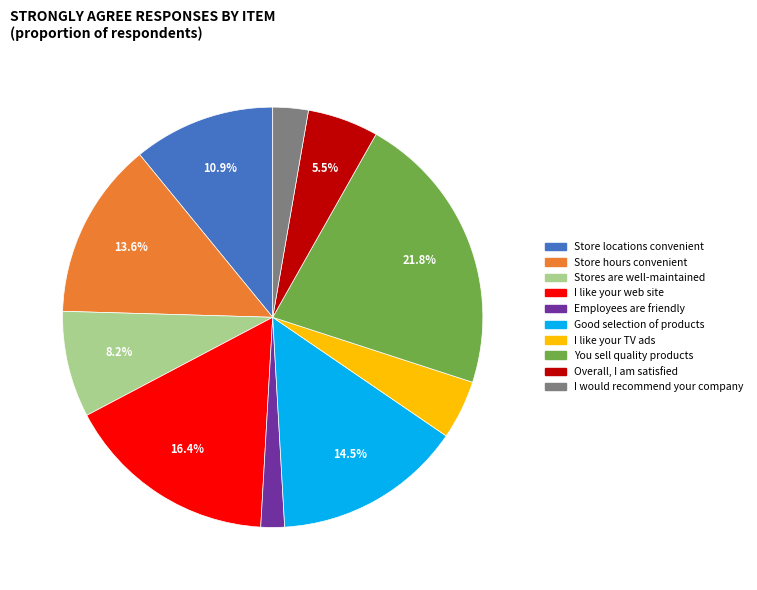

Does any single category account for the majority?

No